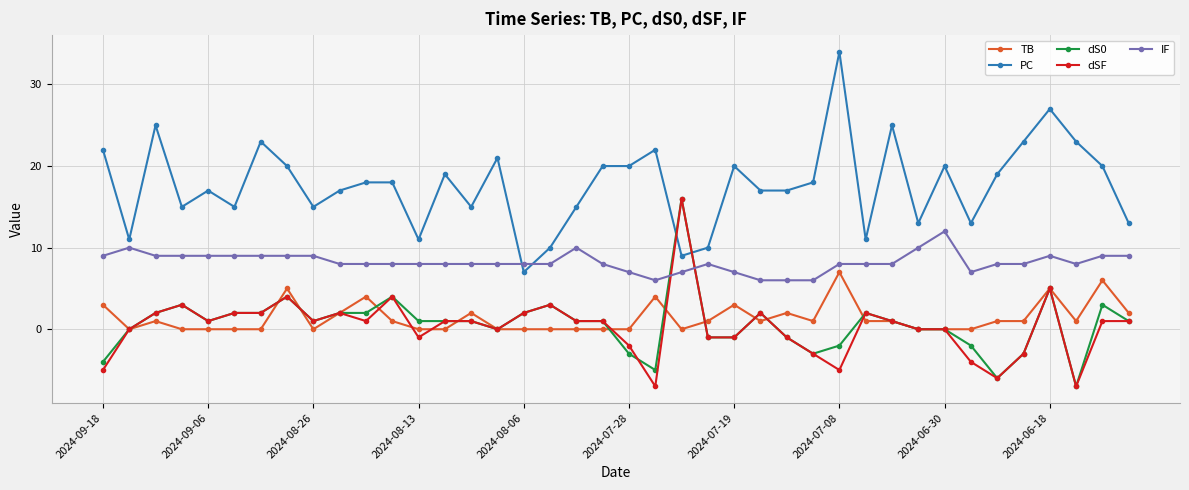

True or false: TB and PC cross at least once.

False